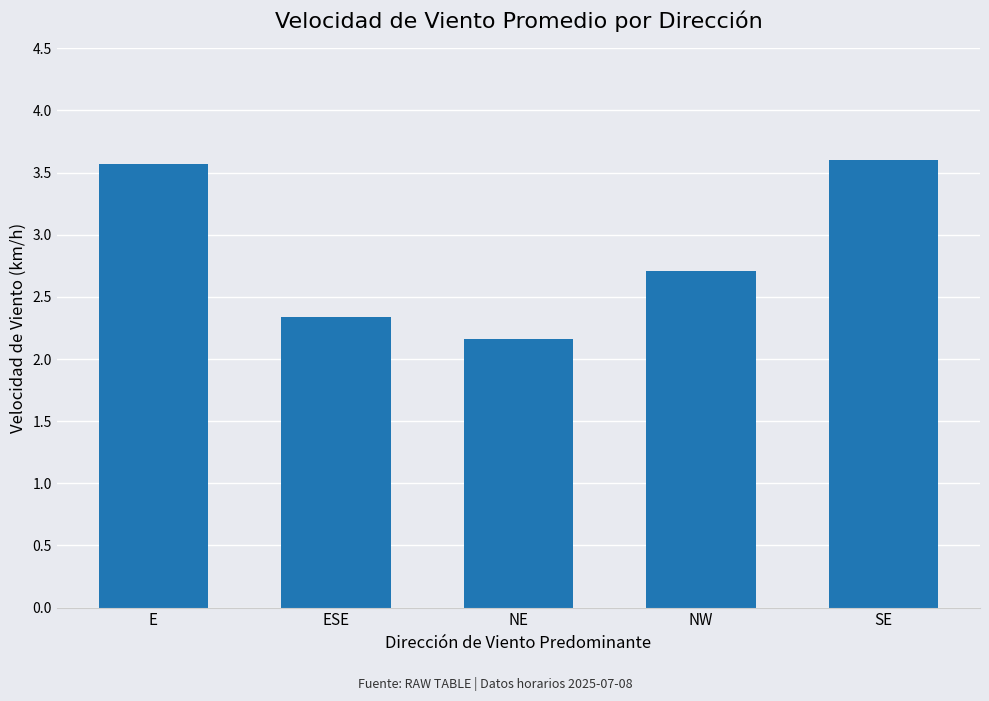

What is the minimum value shown in the chart?

2.2